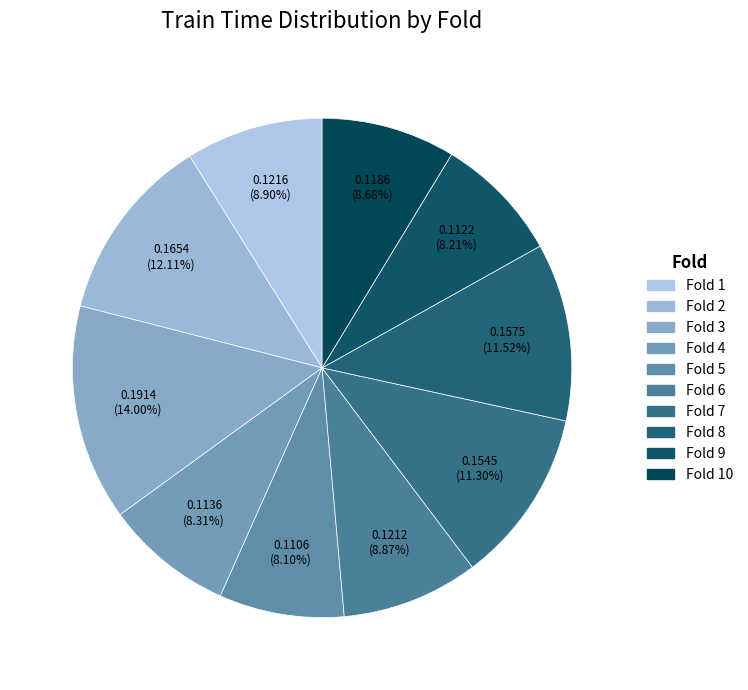

How many slices are in this pie chart?

10